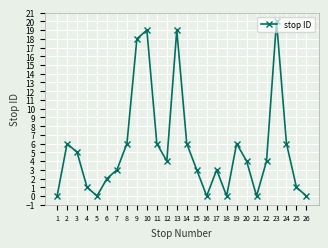

Reading left to right, what are all the values shown in this chart?

0	6	5	1	0	2	3	6	18	19	6	4	19	6	3	0	3	0	6	4	0	4	20	6	1	0